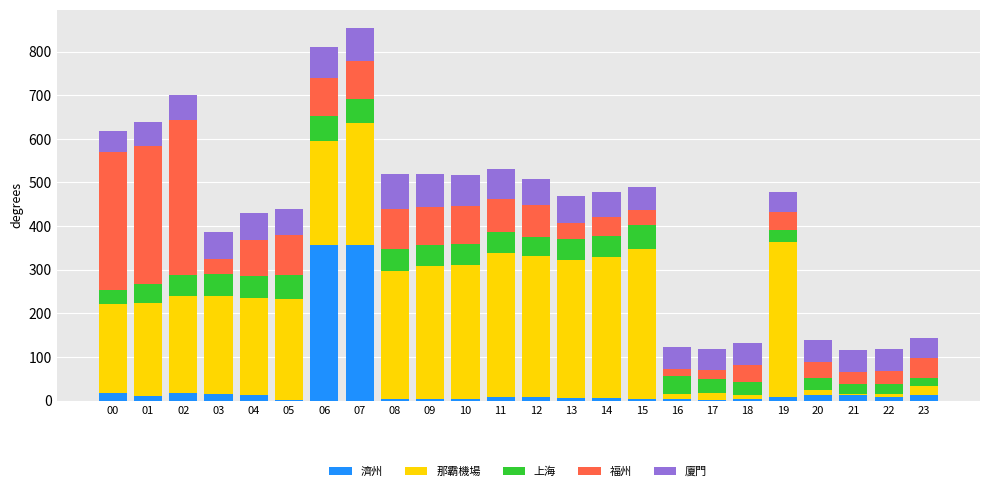

What is the highest value of the 濟州 series?

356.8